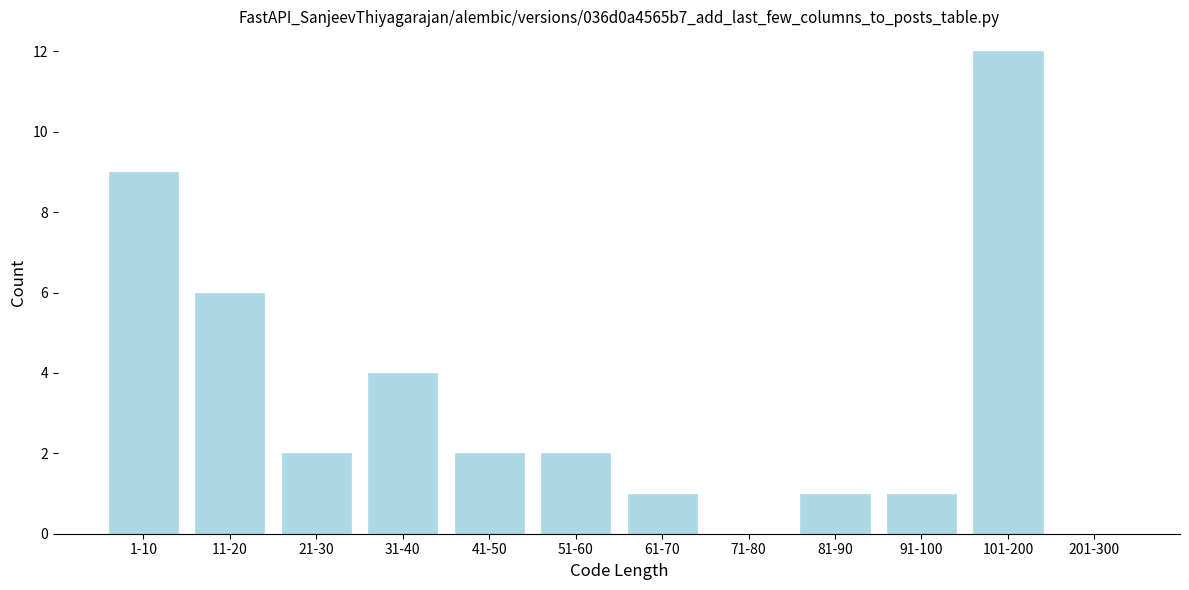

Reading right to left, list all the values displayed in this chart.

201-300=0	101-200=12	91-100=1	81-90=1	71-80=0	61-70=1	51-60=2	41-50=2	31-40=4	21-30=2	11-20=6	1-10=9